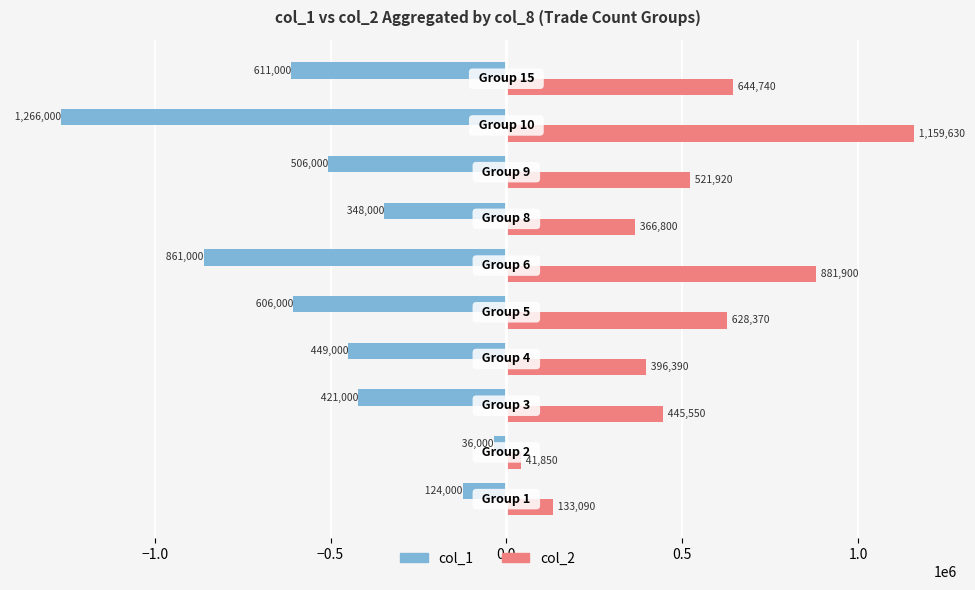

What are all the series names shown in the legend?

col_1, col_2